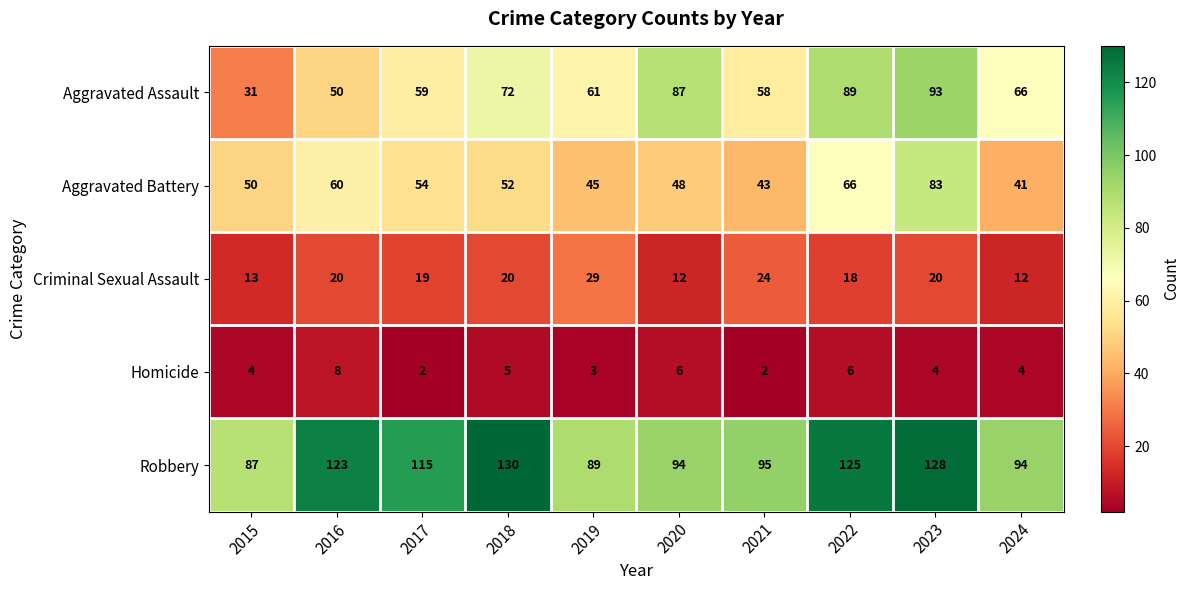

What is the difference between the highest and lowest values at 2022?

119